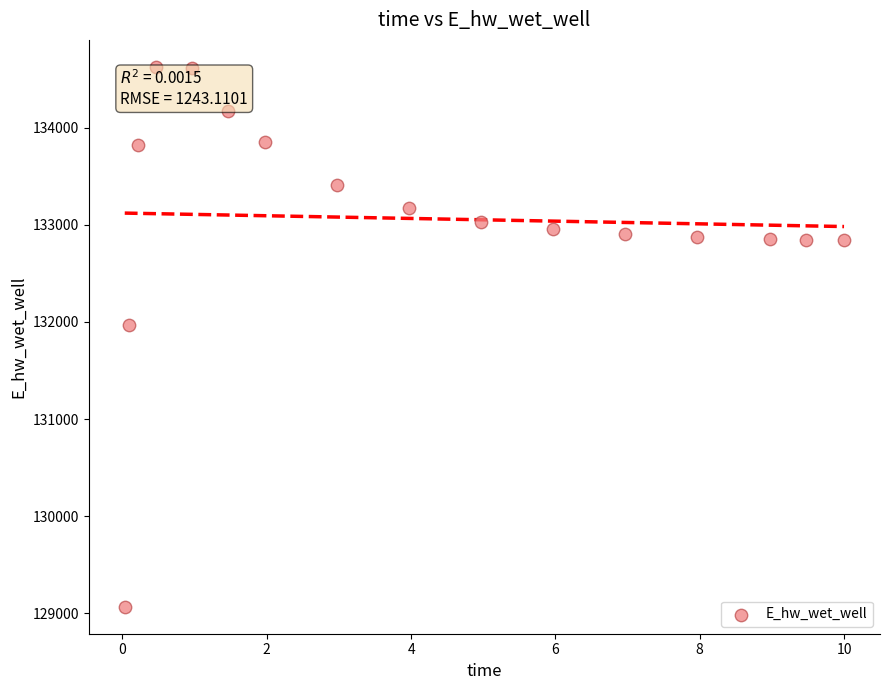

What Y value in the scatter plot is closest to 131846?

131967.1